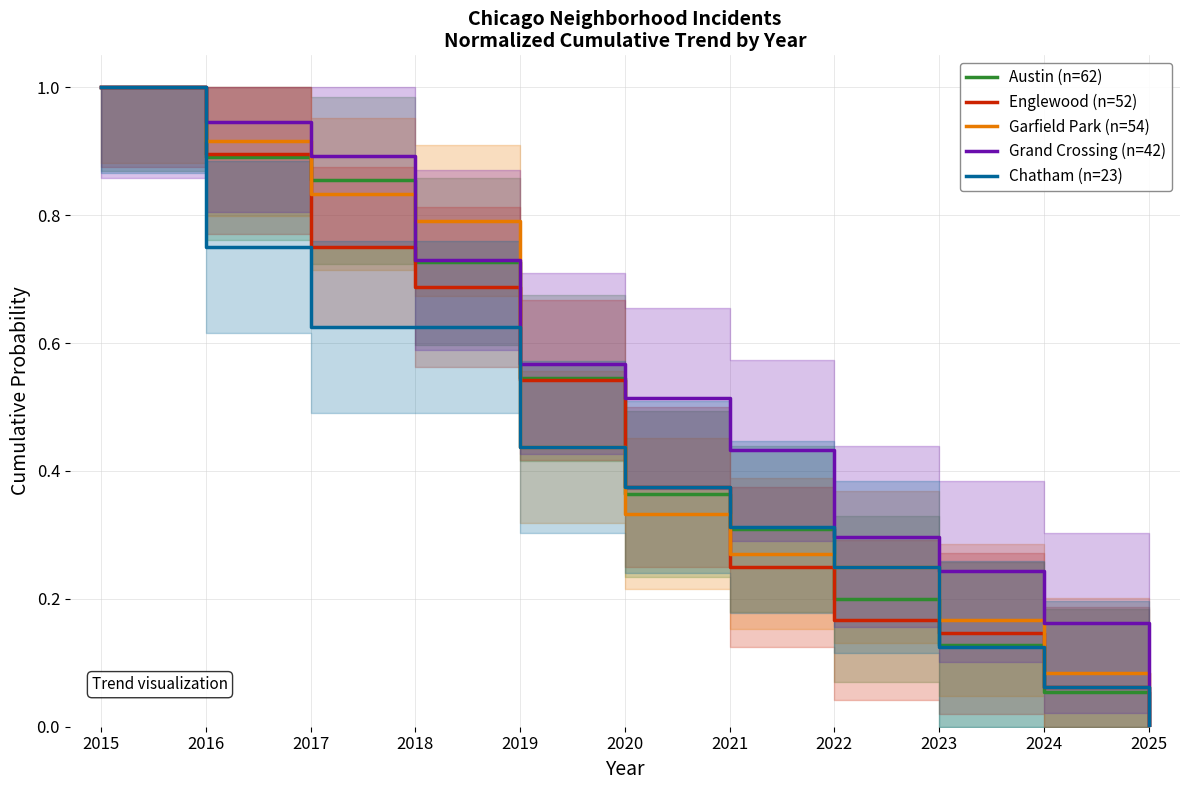

At how many categories does at least one series exceed 0?

11